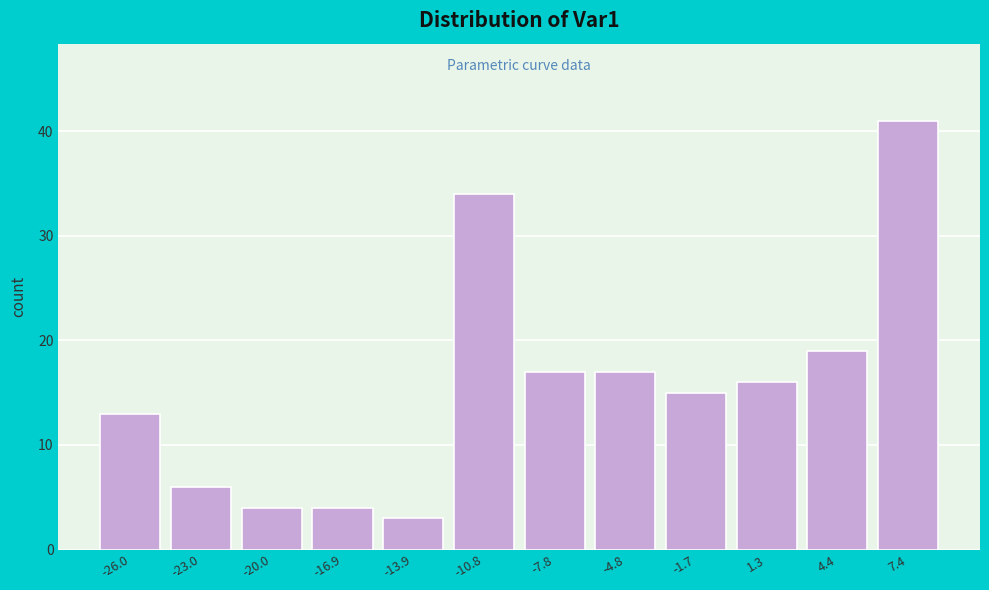

Reading left to right, extract all data points from this chart.

-26.0=13	-23.0=6	-20.0=4	-16.9=4	-13.9=3	-10.8=34	-7.8=17	-4.8=17	-1.7=15	1.3=16	4.4=19	7.4=41